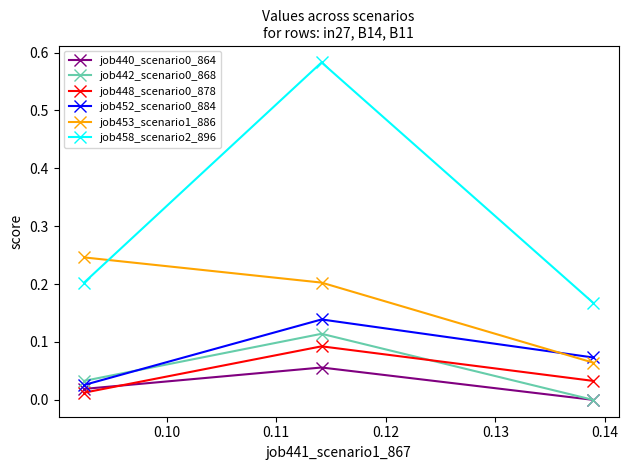

Which series has the widest spread of values?

job458_scenario2_896